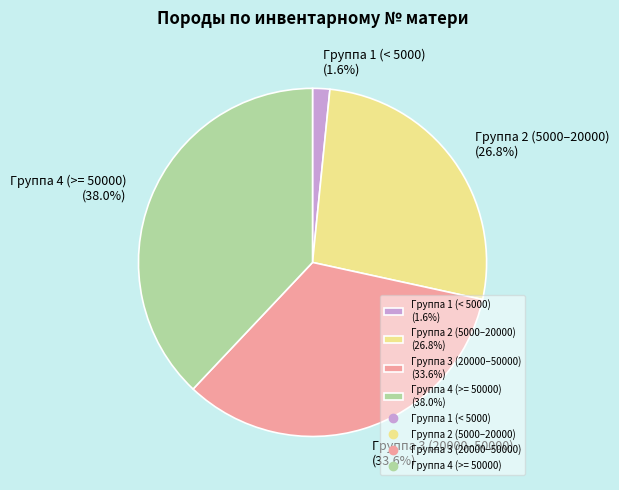

Which has a higher value, Группа 3 (20000–50000) (33.6%) or Группа 1 (< 5000) (1.6%)?

Группа 3 (20000–50000) (33.6%)